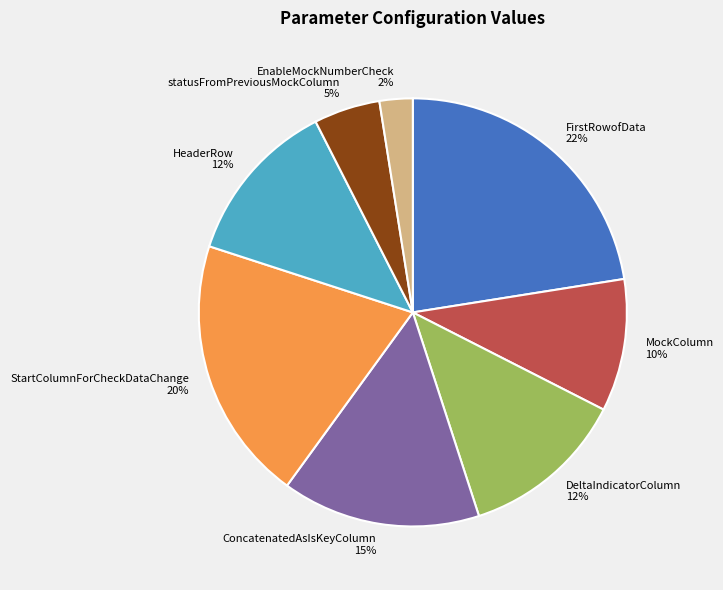

Combined, do FirstRowofData and ConcatenatedAsIsKeyColumn account for over 50%?

No